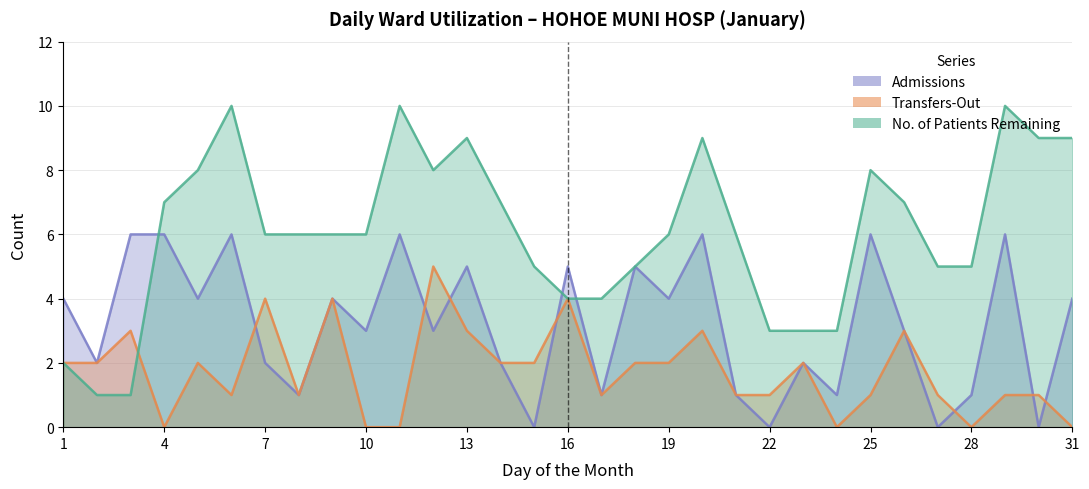

At which label does No. of Patients Remaining In Ward first exceed 6?

4